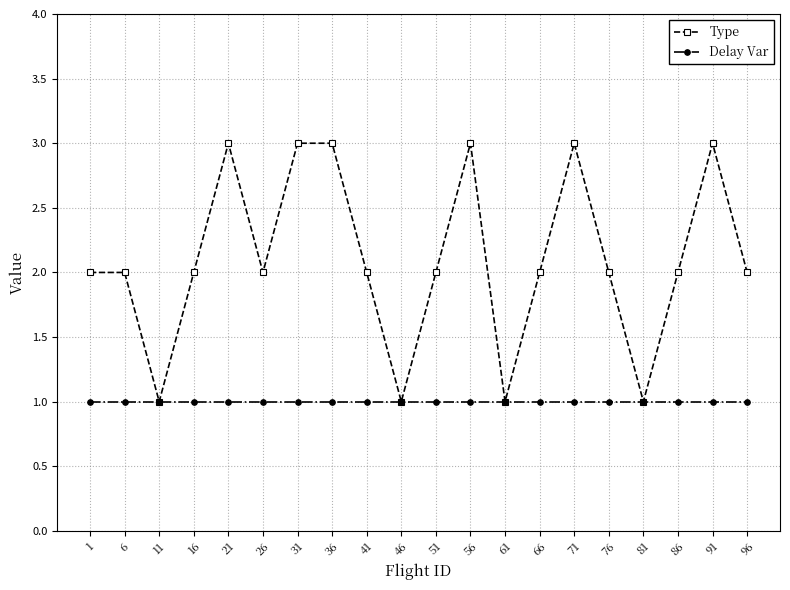

What is the difference between the maximum and minimum values in the Type series?

2